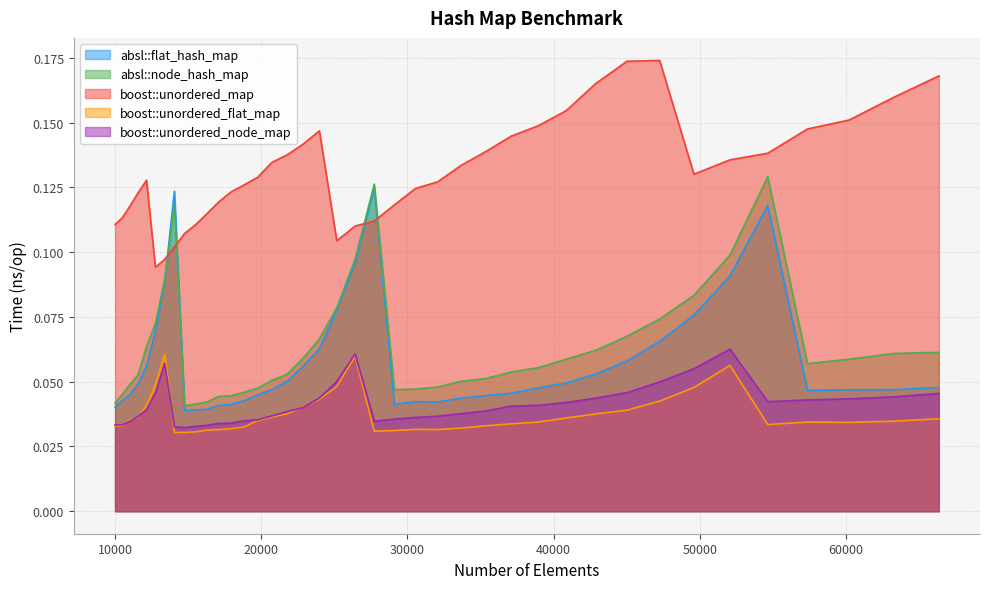

Between 26421 and 38930, which series saw the biggest shift?

absl::flat_hash_map